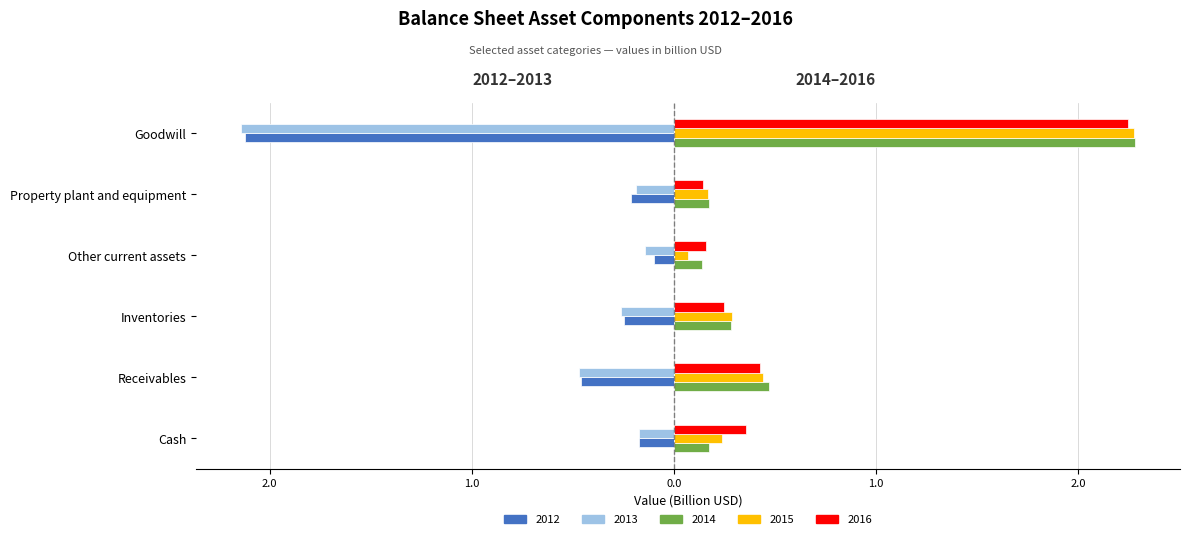

Where is 2016 nearest to the value 1?

Receivables